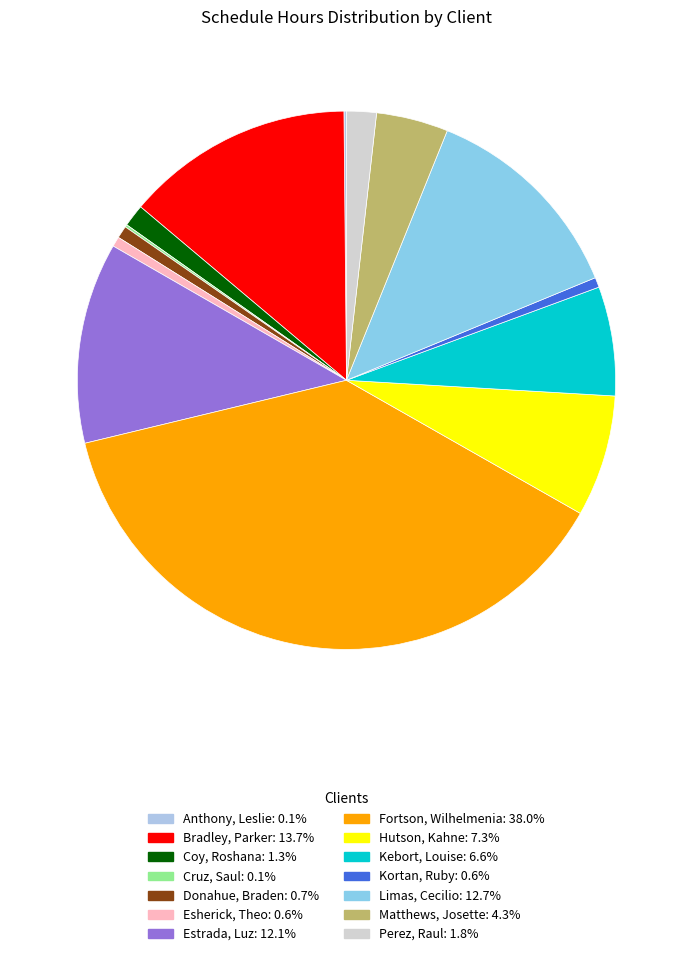

How many segments does this pie chart have?

14